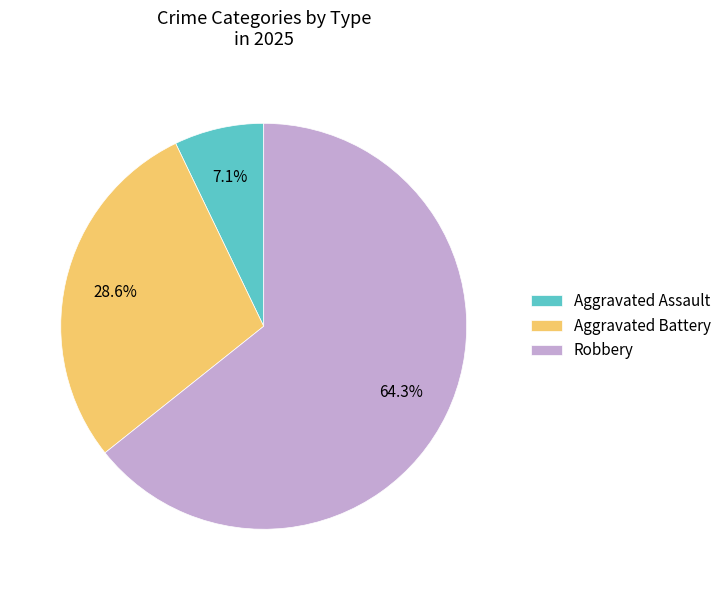

Approximately how many times larger is the value at Aggravated Battery compared to Aggravated Assault?

4.0